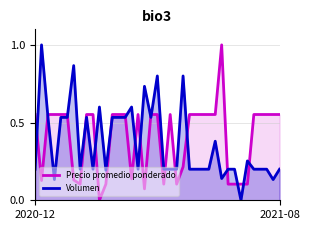

What is the maximum value for Precio promedio ponderado?

1.0